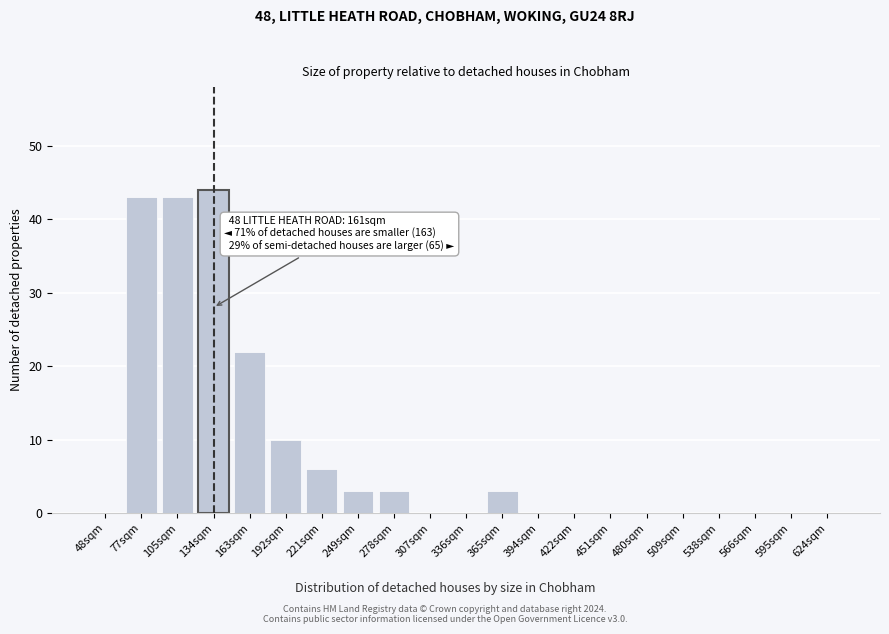

What is the sum of all values?

177